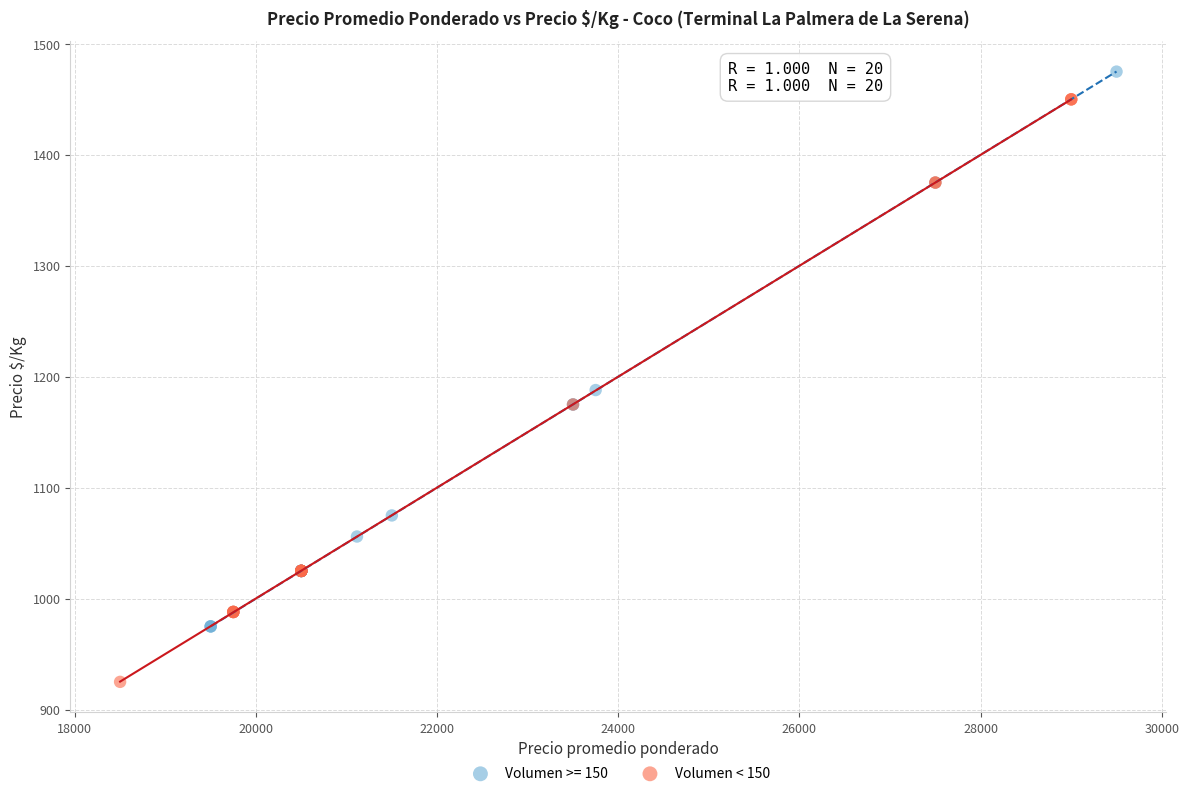

Which series contains the highest Y value?

Volumen >= 150